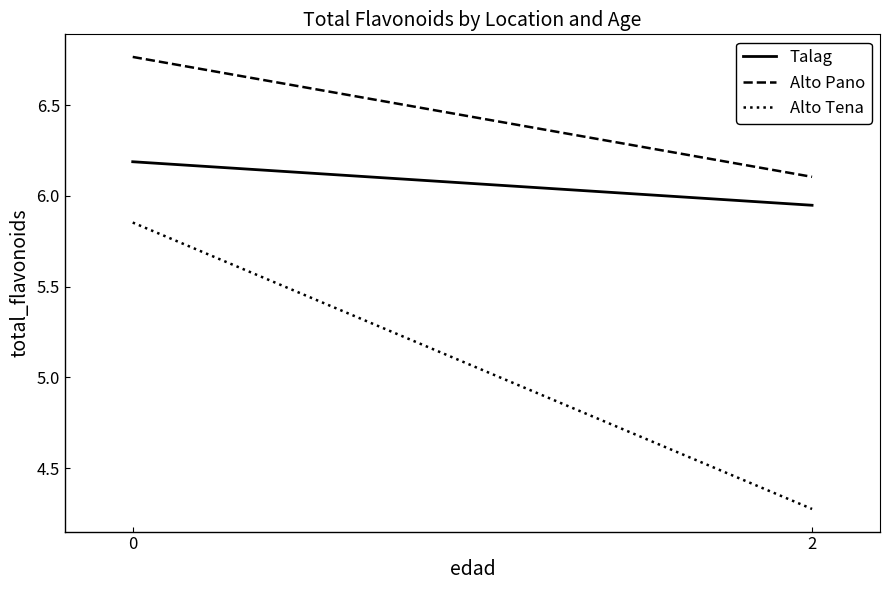

Is the value of Alto Pano at 2 greater than the value of Alto Tena at 0?

Yes